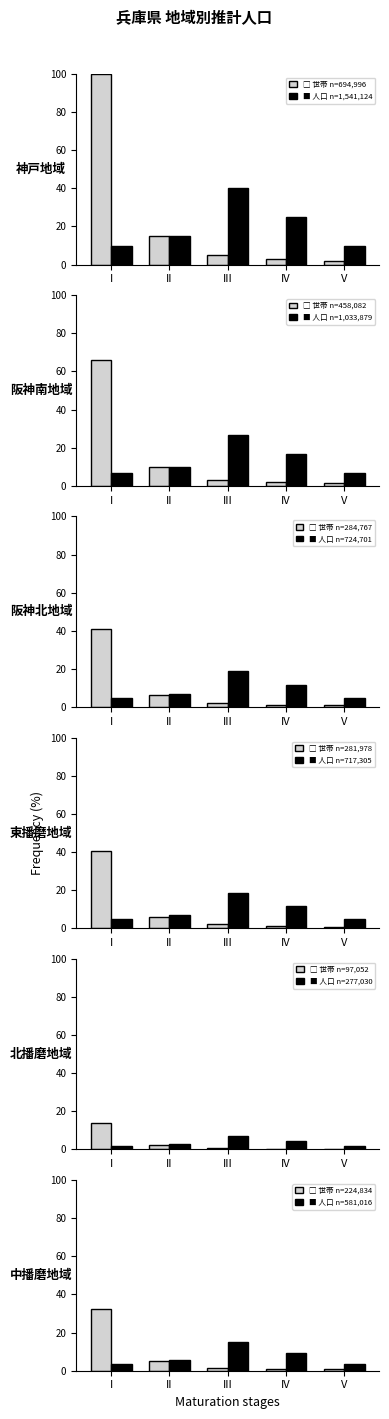

Which has a higher value, II or IV?

II